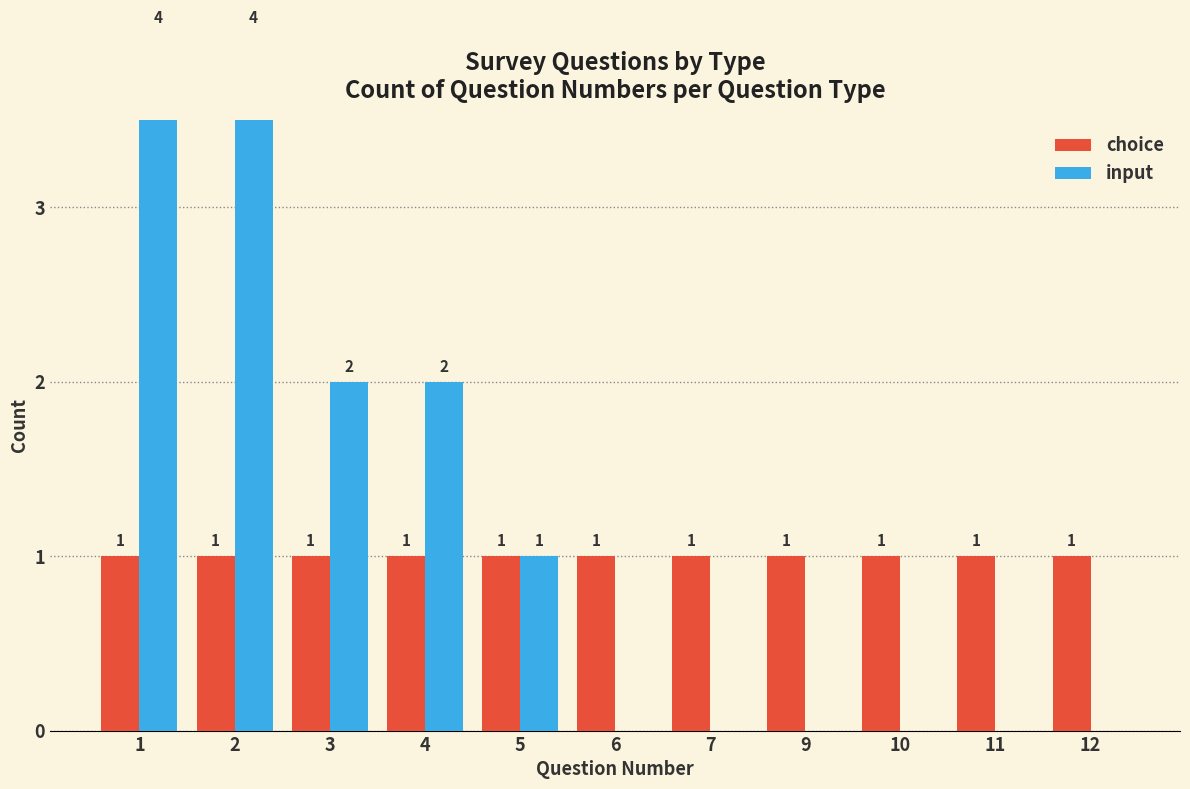

What is the maximum value shown in the chart?

4